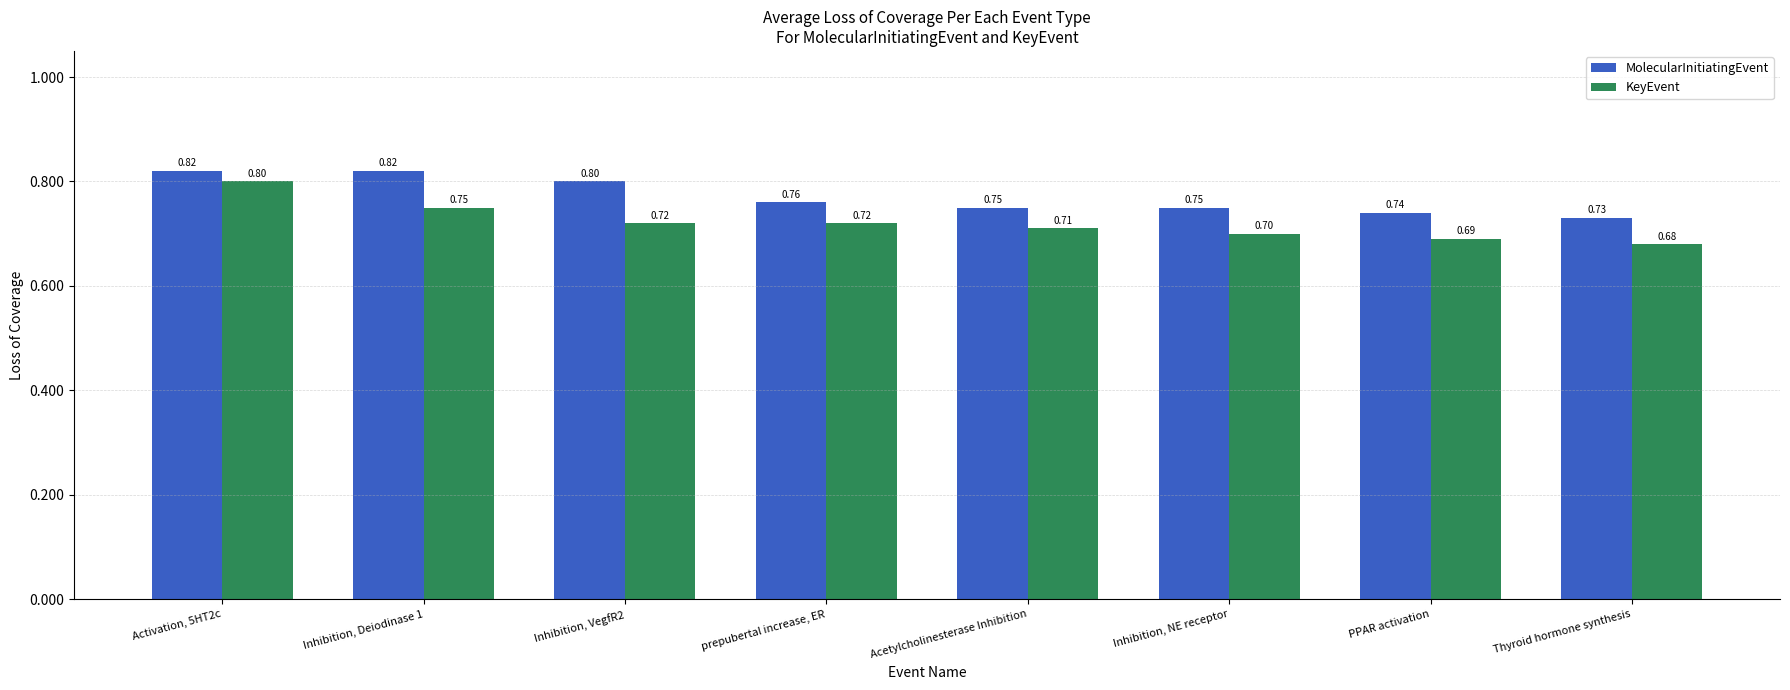

True or false: MolecularInitiatingEvent has a value of 0.8 at Acetylcholinesterase Inhibition.

True